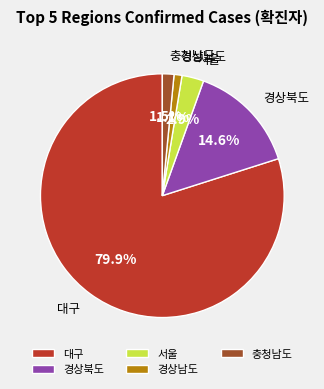

What percentage is the 경상북도 slice, to the nearest percent?

15%